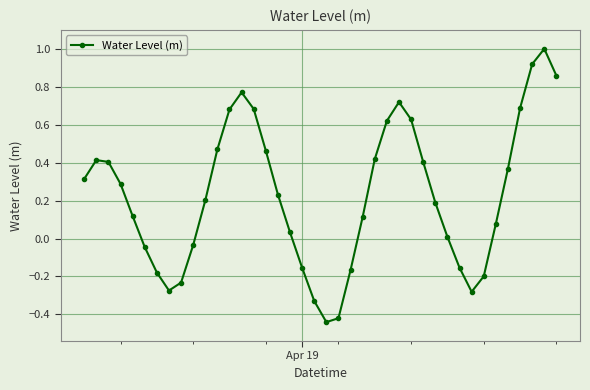

What is the greatest value displayed?

1.0